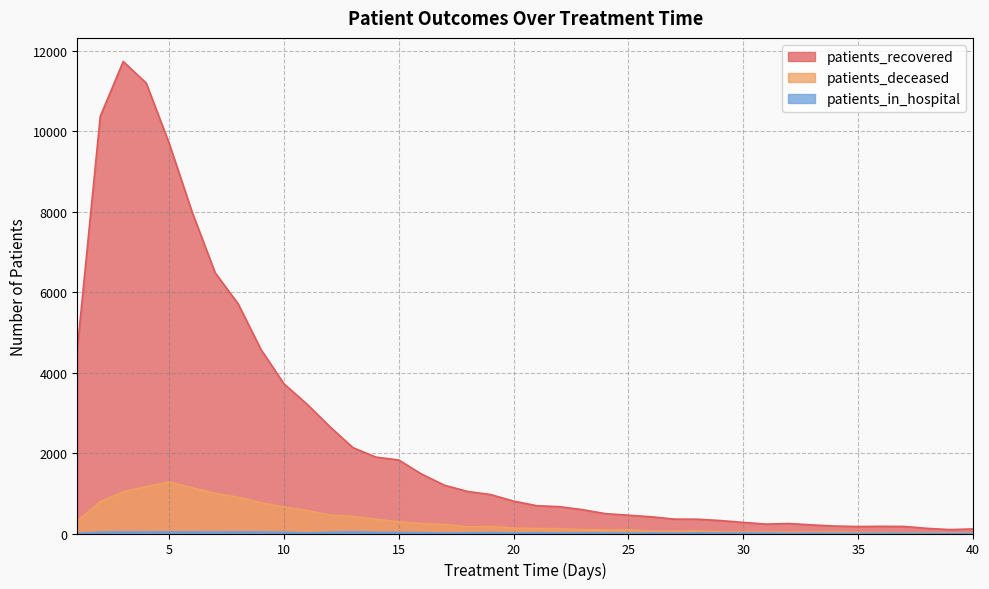

Count the number of categories in the chart.

40